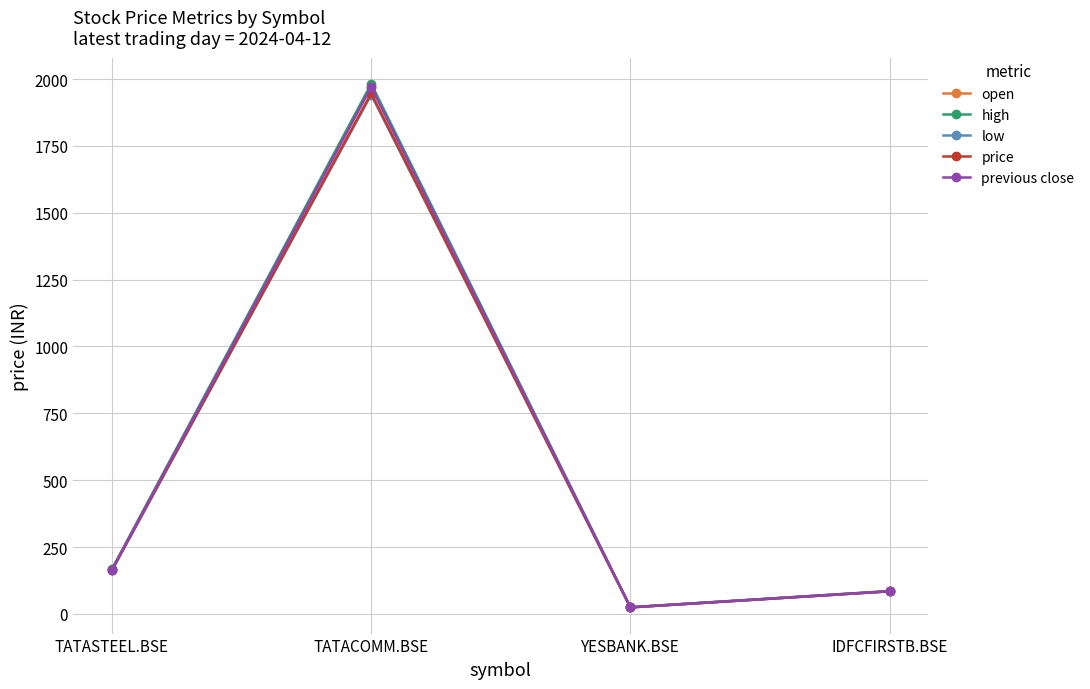

Which category has the lowest value in the open series?

YESBANK.BSE